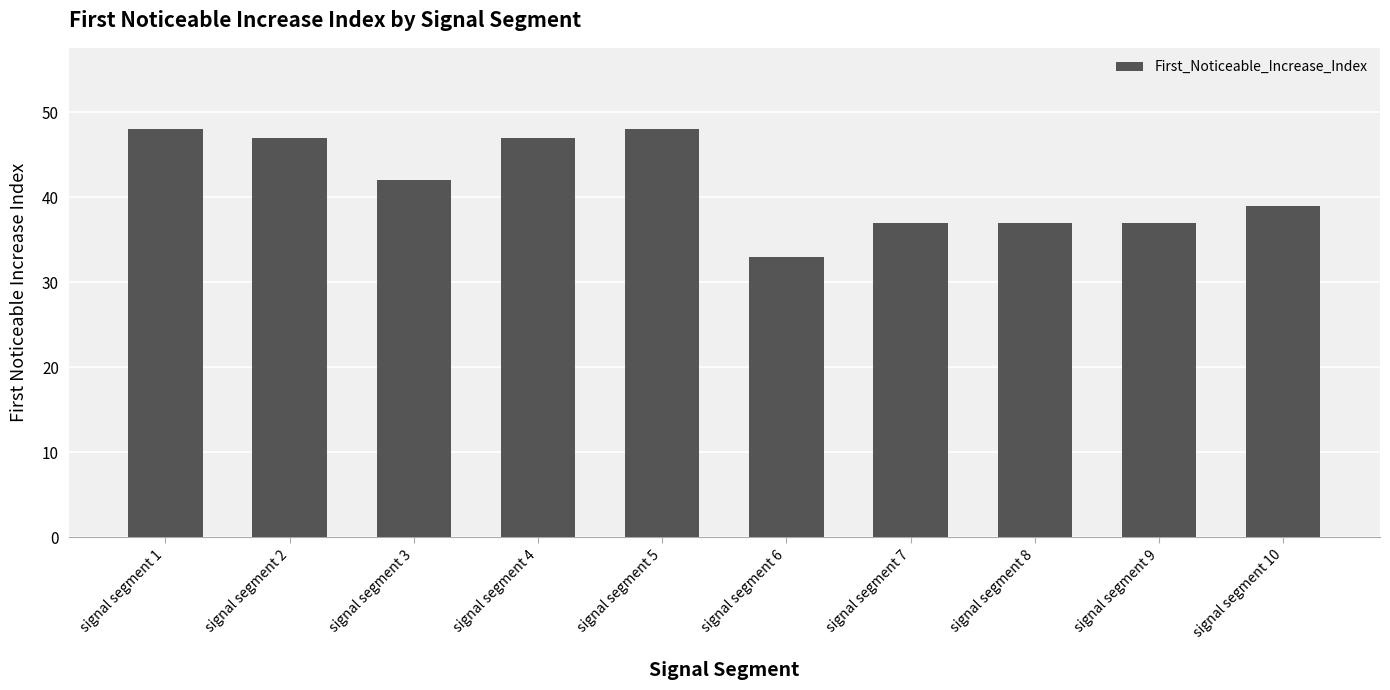

What value does the data have at signal segment 5, to the nearest 5?

50